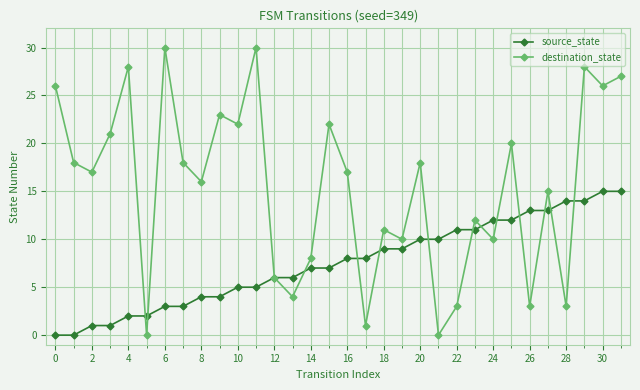

Count the number of data series in this chart.

2